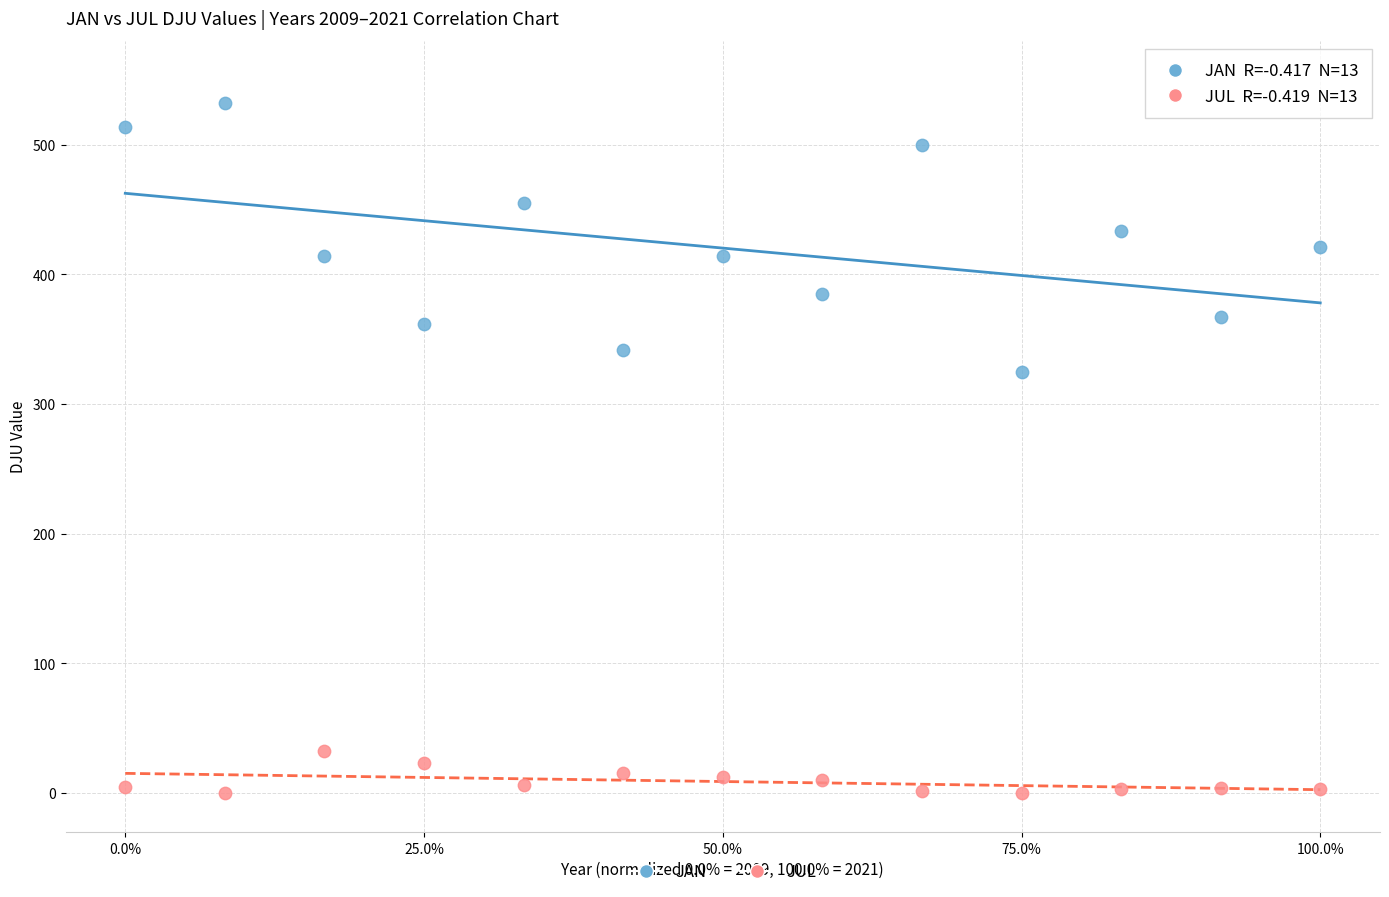

Across all data points, what is the range of X values (max minus min)?

1.0